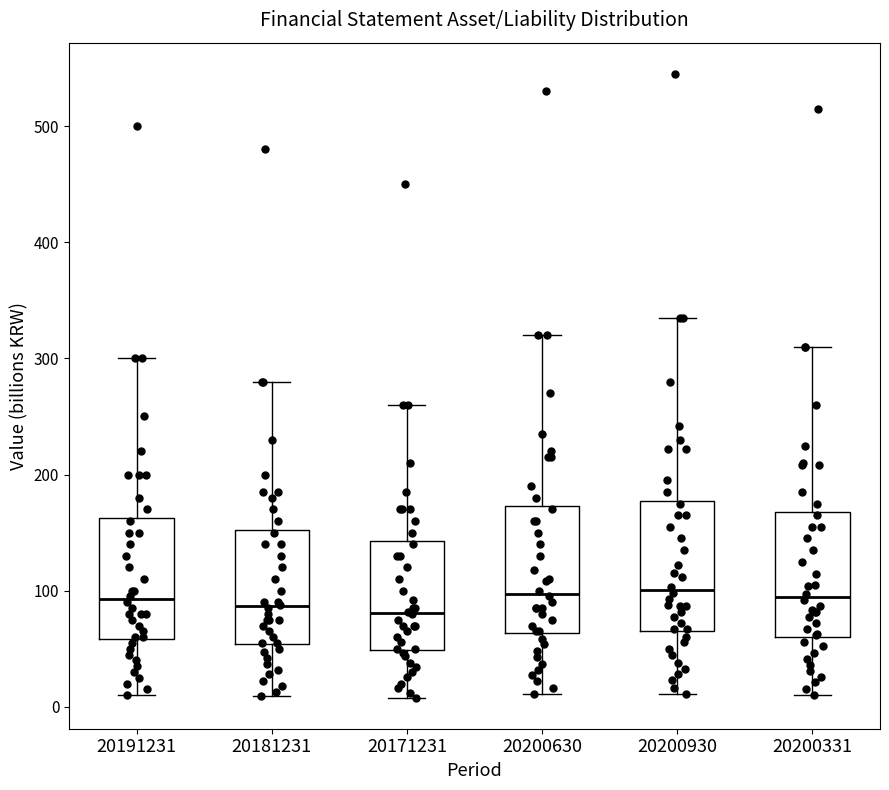

Where is the upper edge of the box at x = 20181231 on the y-axis? The values are not printed on the chart, so give them approximately, as read against the axis.

150